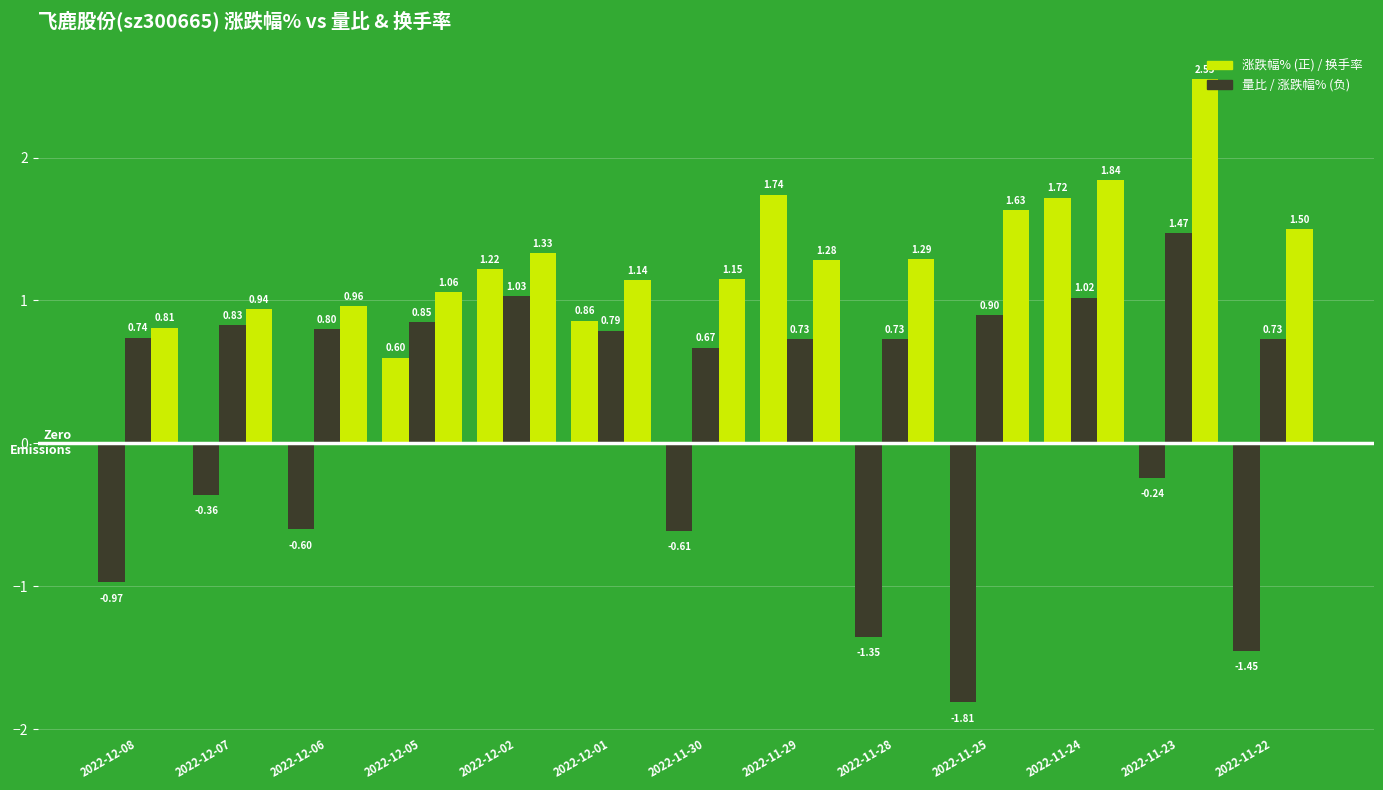

Are the bars grouped side by side (vs. stacked)?

Yes